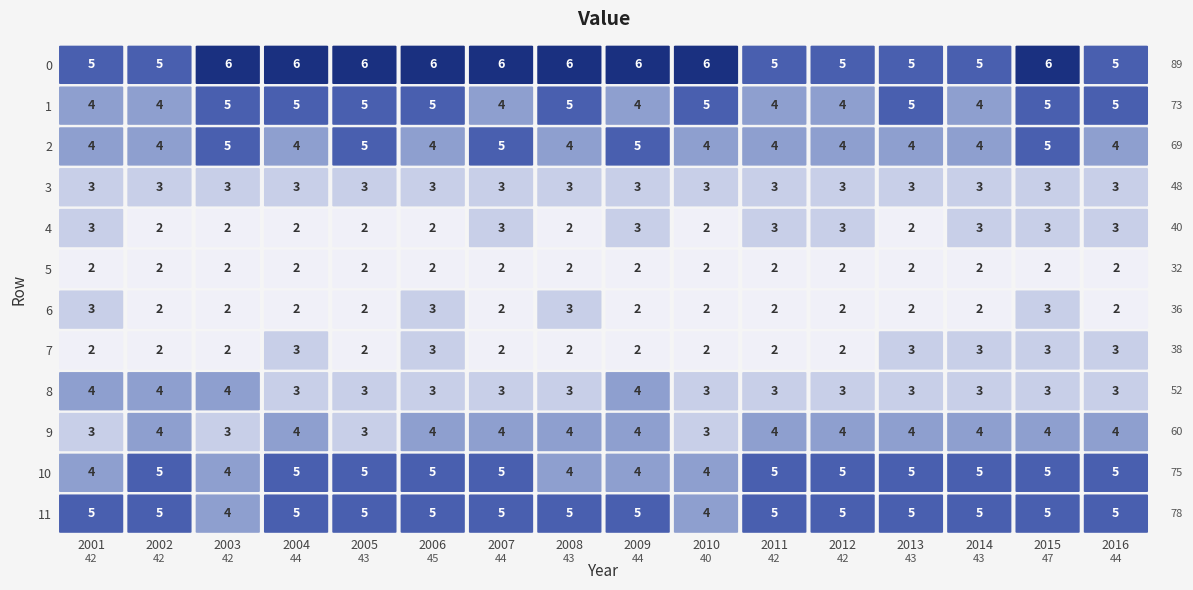

Is it true that 2 equals 3 at 3?

False